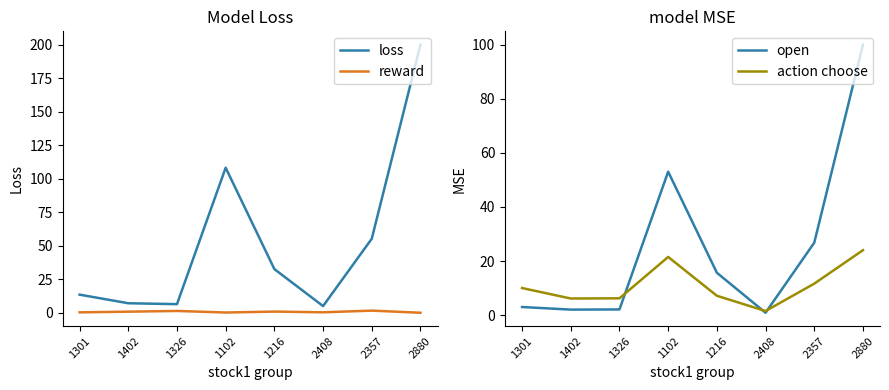

Is this an area chart (filled region under the line)?

No